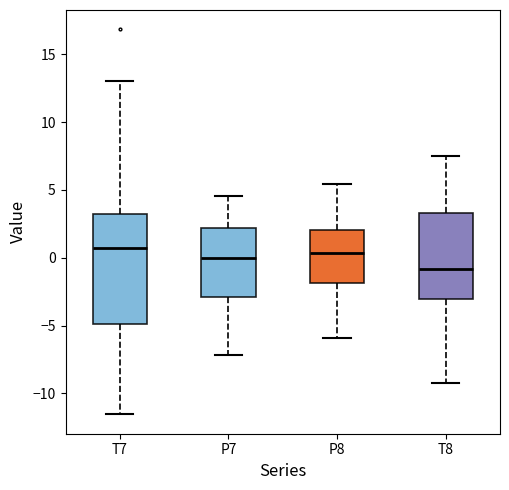

Reading left to right, read every box against the y-axis: the position of its median line, the range the box covers, and the ends of its whiskers. The values are not printed on the chart, so give them approximately, as read against the axis.

T7: median 0.5, box -5.0 to 3.0, whiskers -11.5 to 13.0
P7: median 0.0, box -3.0 to 2.0, whiskers -7.0 to 4.5
P8: median 0.5, box -2.0 to 2.0, whiskers -6.0 to 5.5
T8: median -1.0, box -3.0 to 3.5, whiskers -9.0 to 7.5